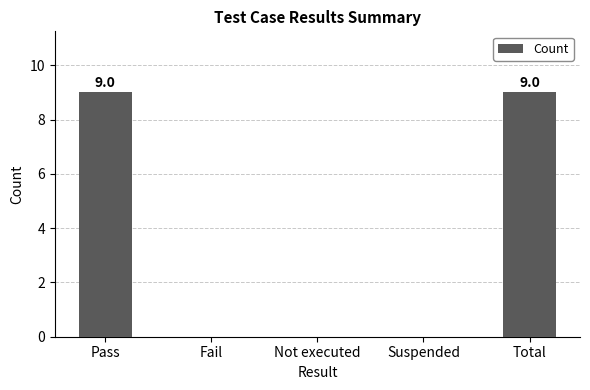

Reading left to right, transcribe all the data shown in this chart.

Pass=9	Fail=0	Not executed=0	Suspended=0	Total=9